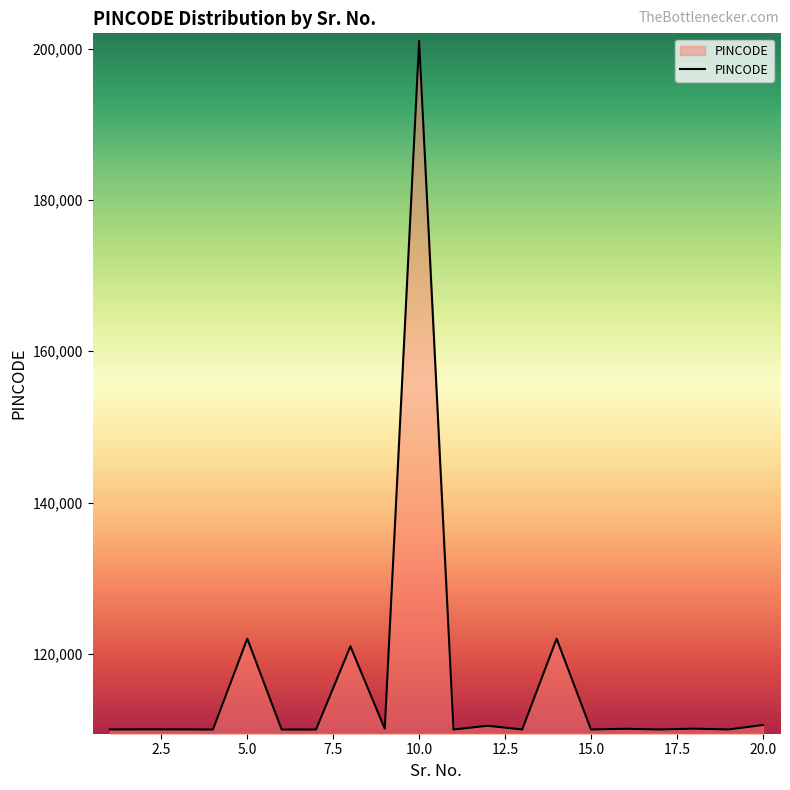

What is the difference between the maximum and minimum values?

91006